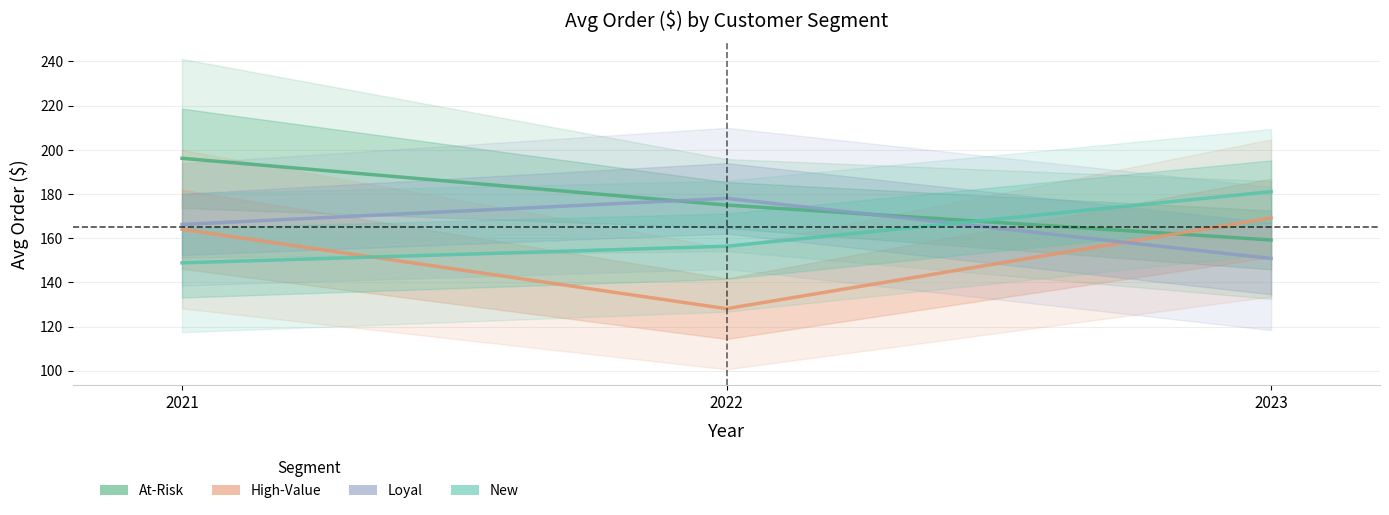

What is the maximum value shown in the chart?

196.2